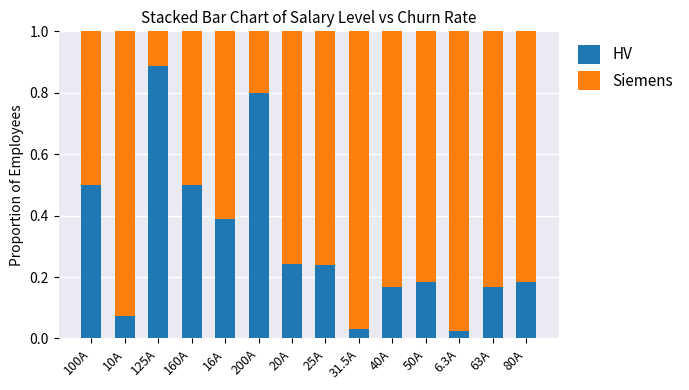

True or false: HV has a value of 0.1 at 50A.

False